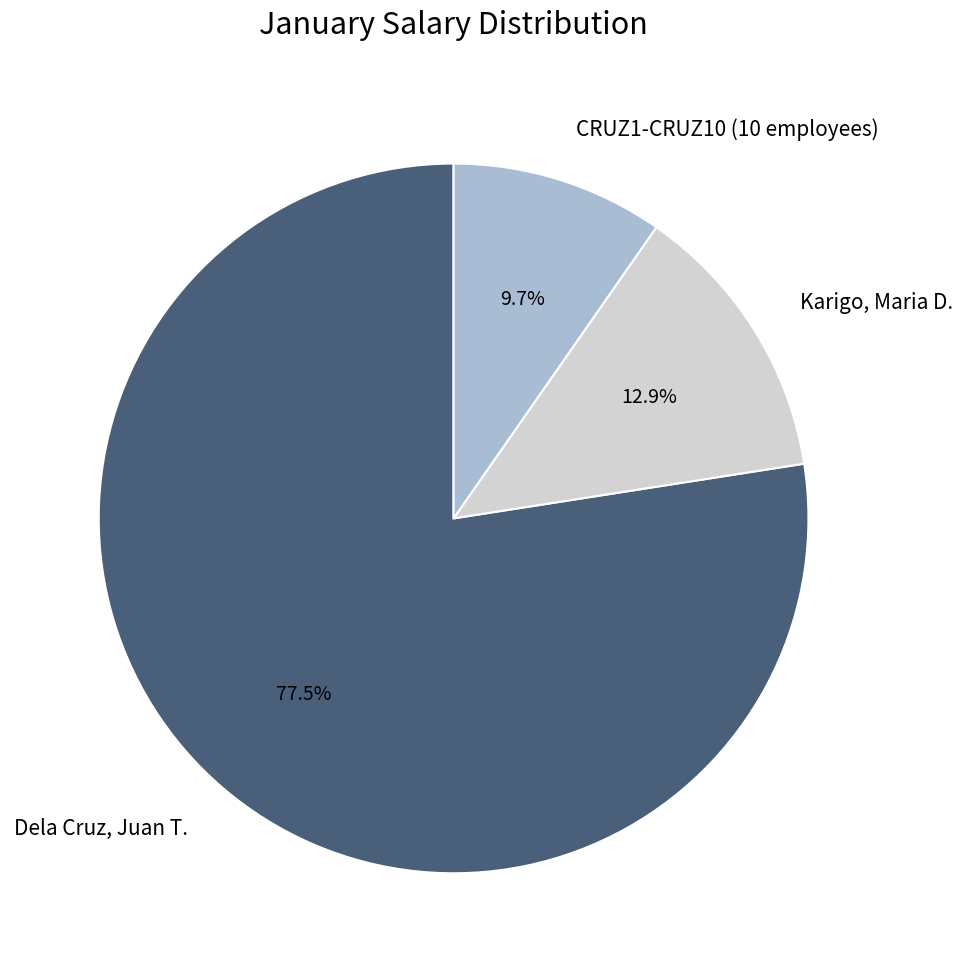

Is there any slice that represents more than half of the pie?

Yes